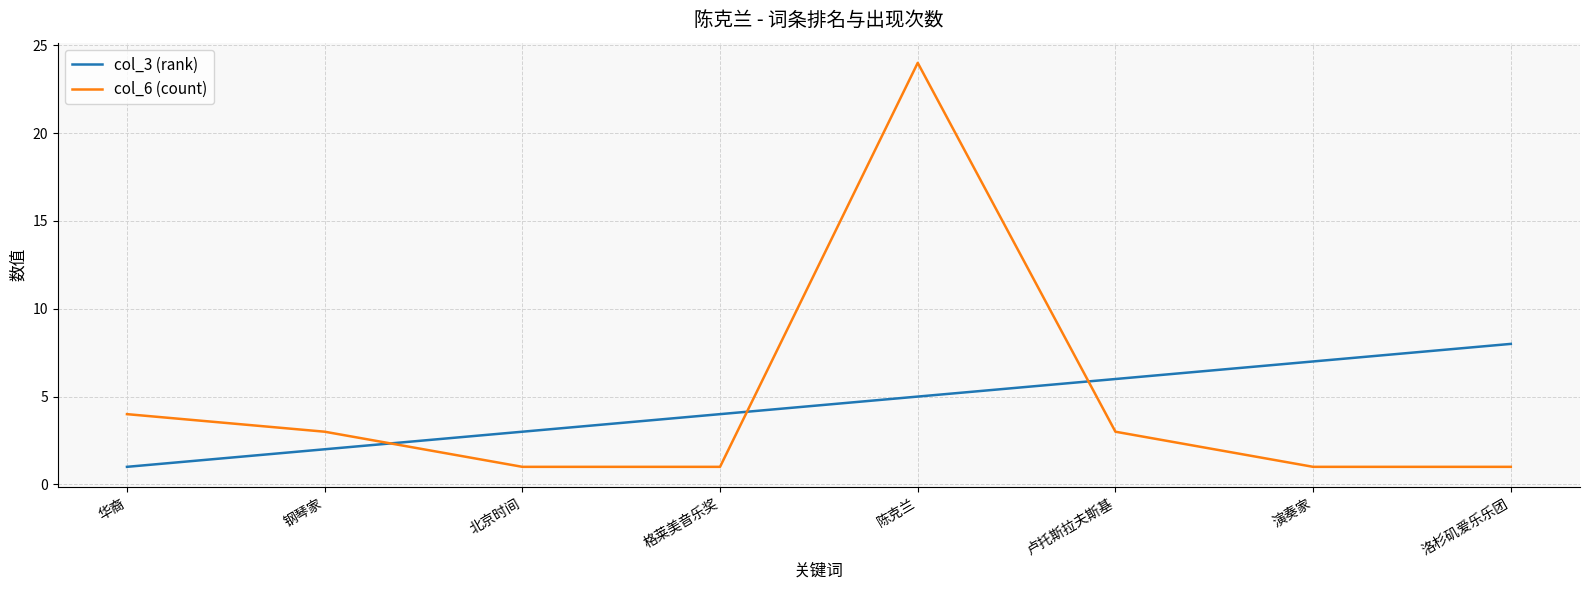

Which series ends up on top after the final intersection of col_6 (count) and col_3 (rank)?

col_3 (rank)